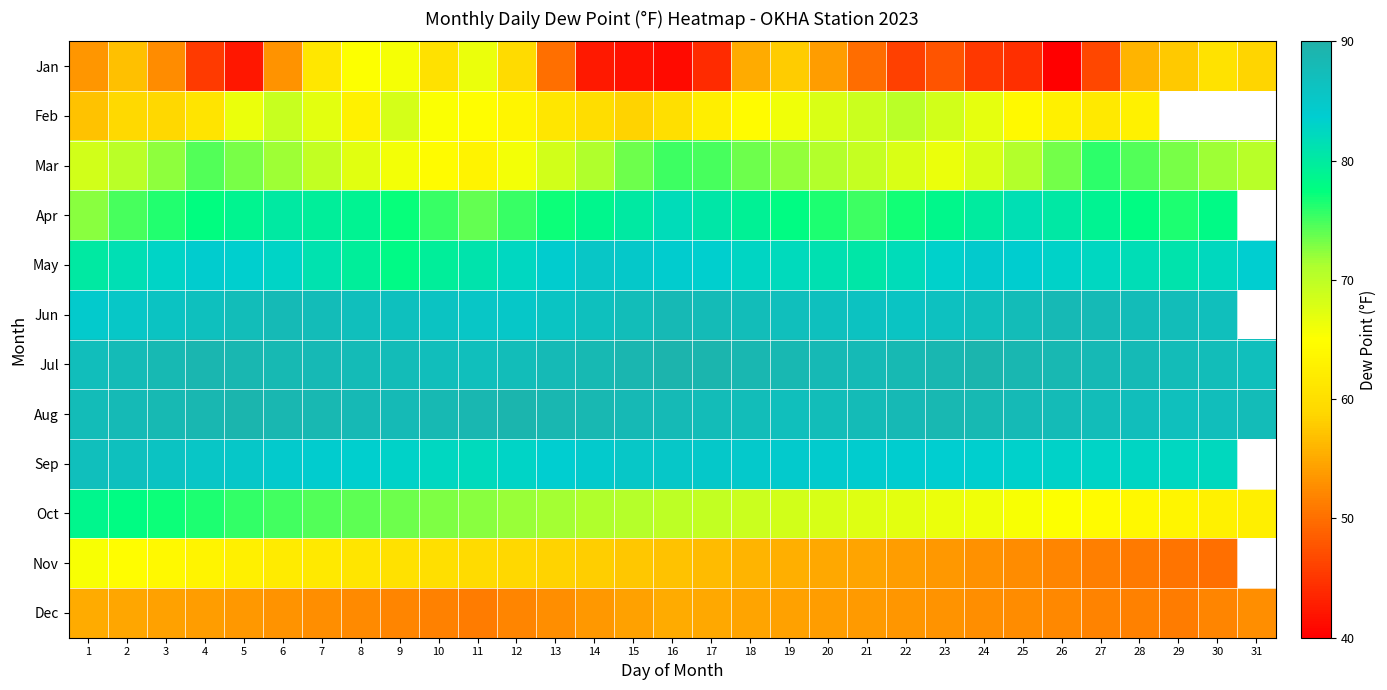

Rank the series at 20 from highest to lowest value.

Jul, Aug, Jun, Sep, May, Apr, Mar, Oct, Feb, Nov, Jan, Dec